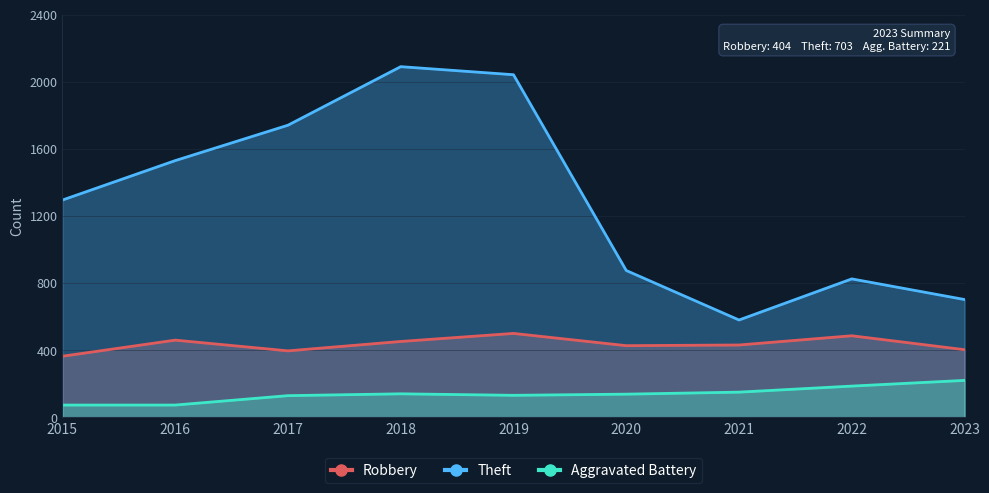

What is the smallest value displayed?

74